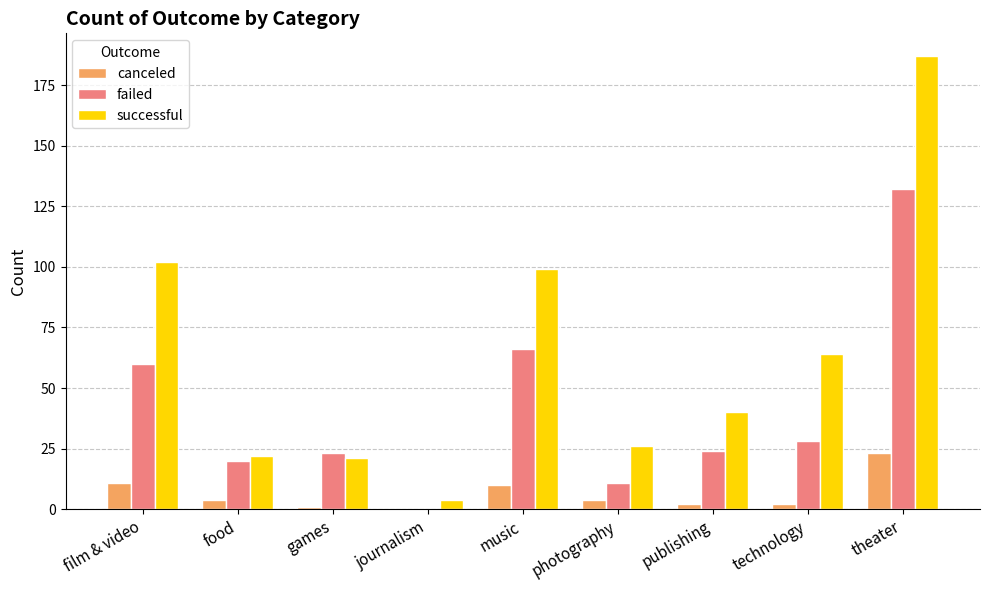

Reading left to right, list all the values displayed in this chart.

canceled: 11	4	1	0	10	4	2	2	23
failed: 60	20	23	0	66	11	24	28	132
successful: 102	22	21	4	99	26	40	64	187